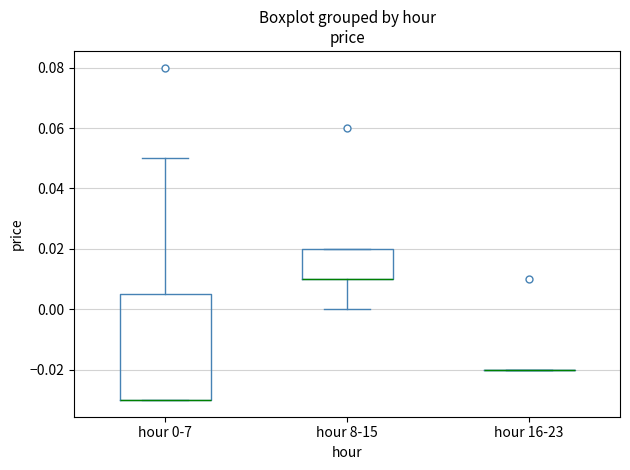

Reading left to right, read every box against the y-axis: the position of its median line, the range the box covers, and the ends of its whiskers. The values are not printed on the chart, so give them approximately, as read against the axis.

hour 0-7: median -0.030 (drawn on the box's lower edge), box -0.030 to 0.006, whiskers -0.030 to 0.050
hour 8-15: median 0.010 (drawn on the box's lower edge), box 0.010 to 0.020, whiskers 0.000 to 0.020
hour 16-23: box collapsed to a line at -0.020, whiskers -0.020 to -0.020